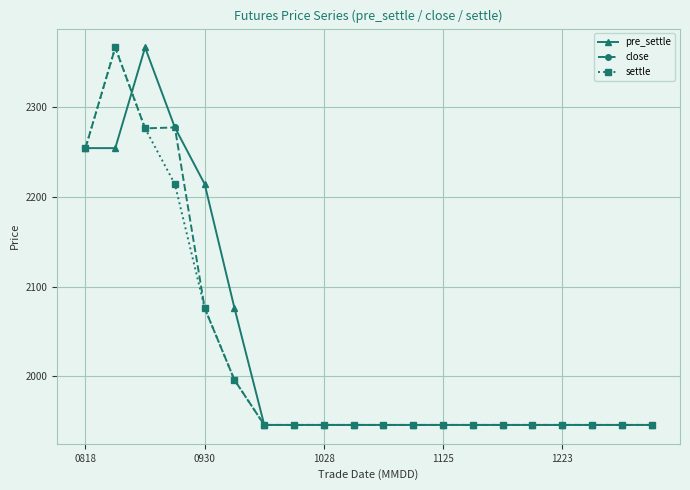

What is the minimum value for close?

1946